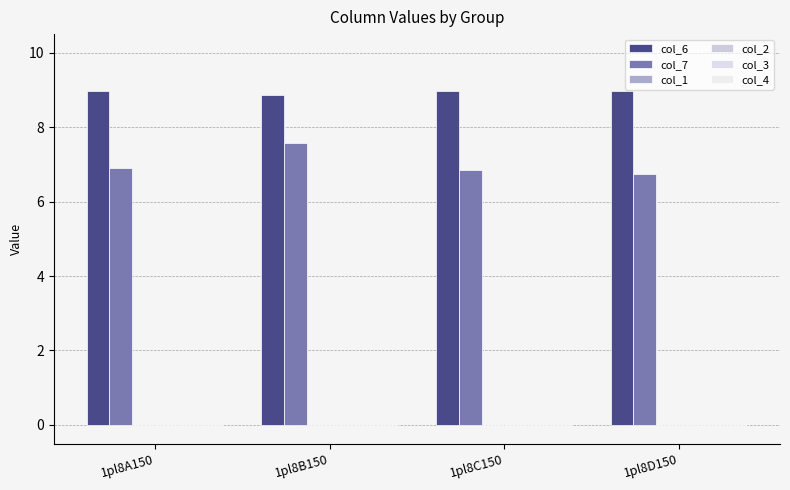

Does the chart contain stacked bars?

No